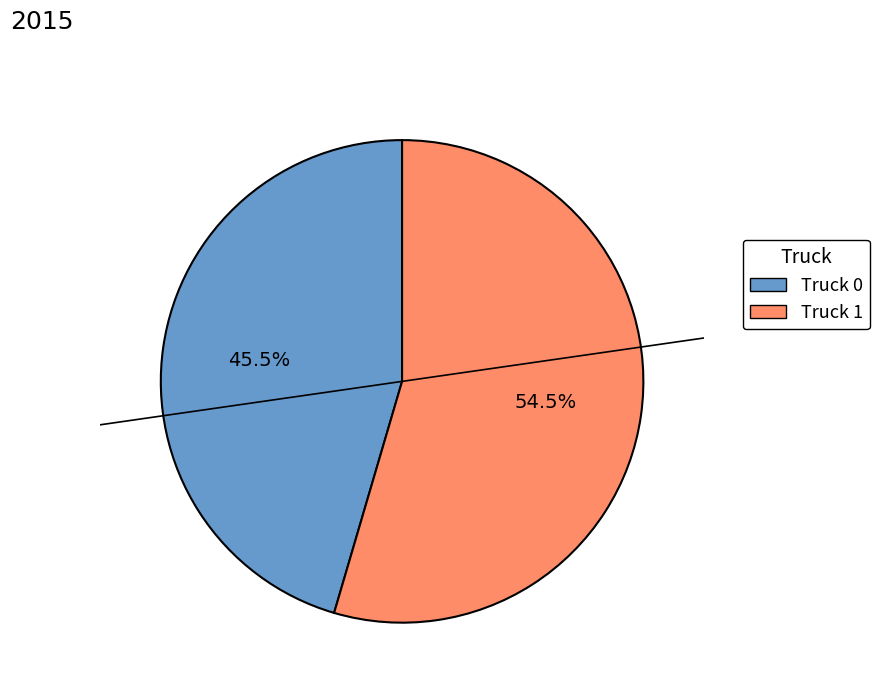

Count the number of slices in the pie.

2